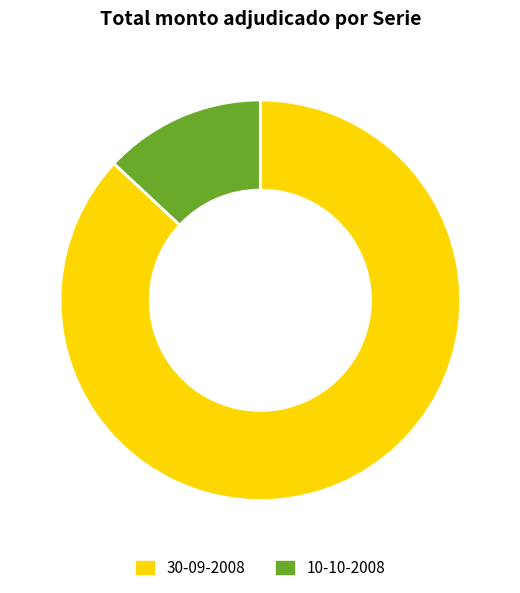

Rank the categories by value from lowest to highest.

10-10-2008, 30-09-2008